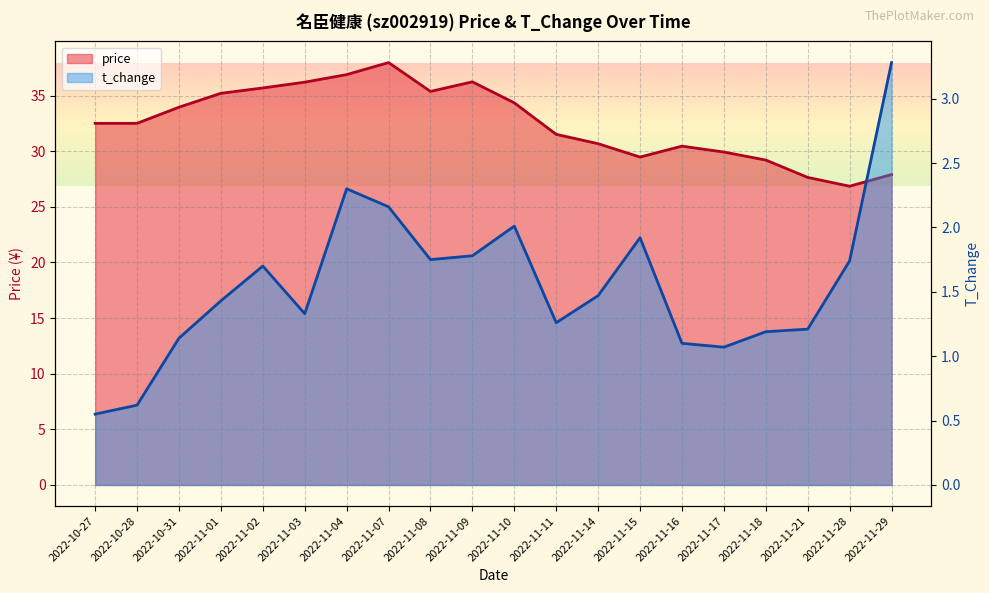

What is the average value of the price series?

32.5